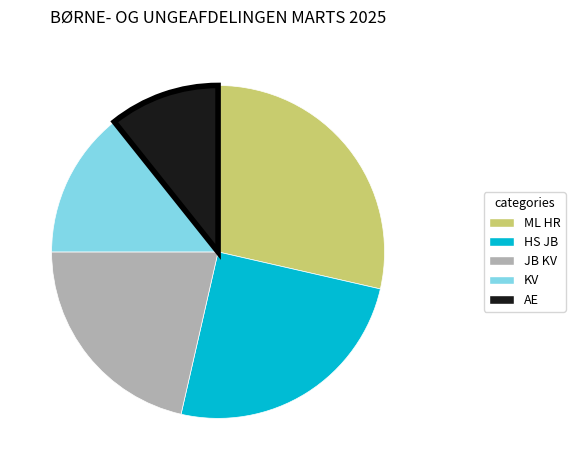

Which category has the smallest portion of the pie?

AE